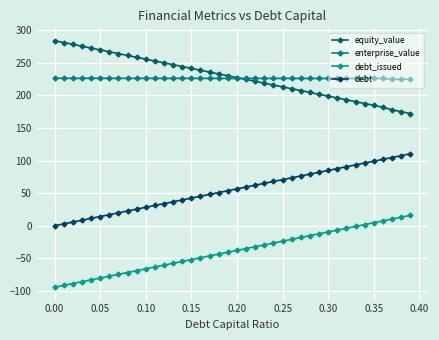

True or false: debt_issued and debt intersect in this chart.

False